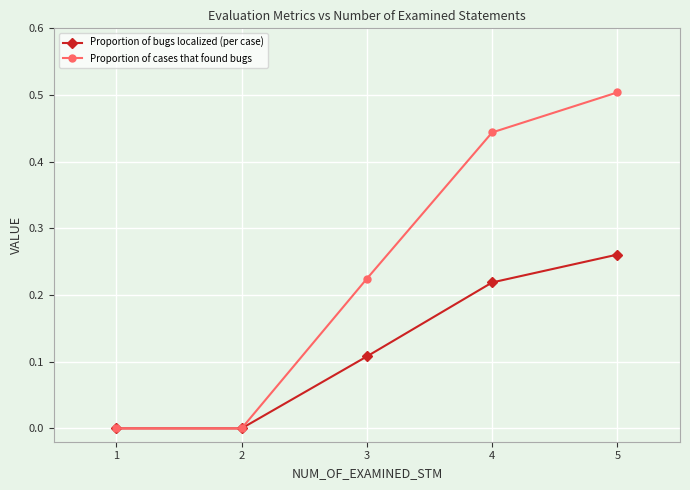

List the series in order of their overall mean, highest first.

Proportion of cases that found bugs, Proportion of bugs localized (per case)